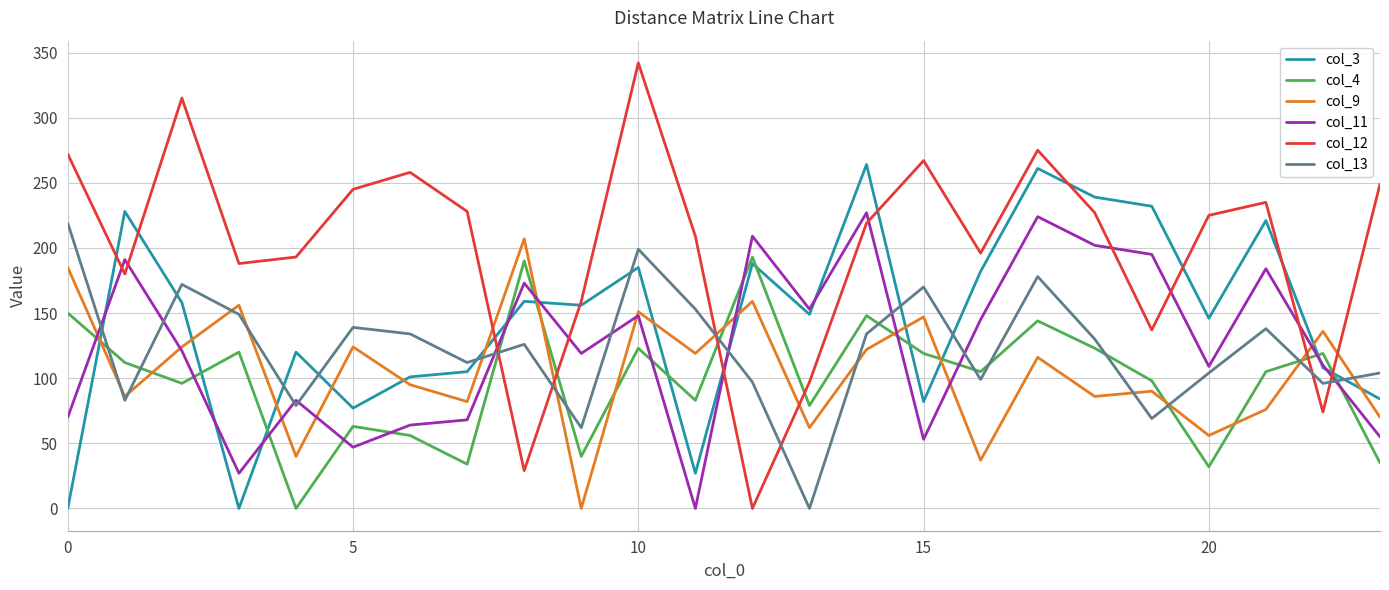

Which series has the largest total across all categories?

col_12